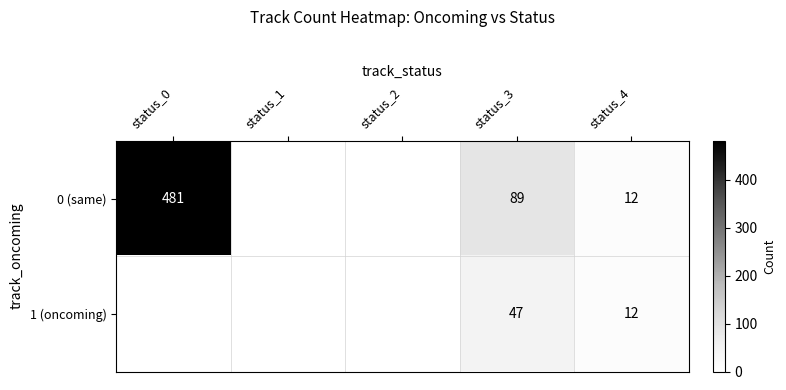

At which category is the sum across all series the highest?

status_0